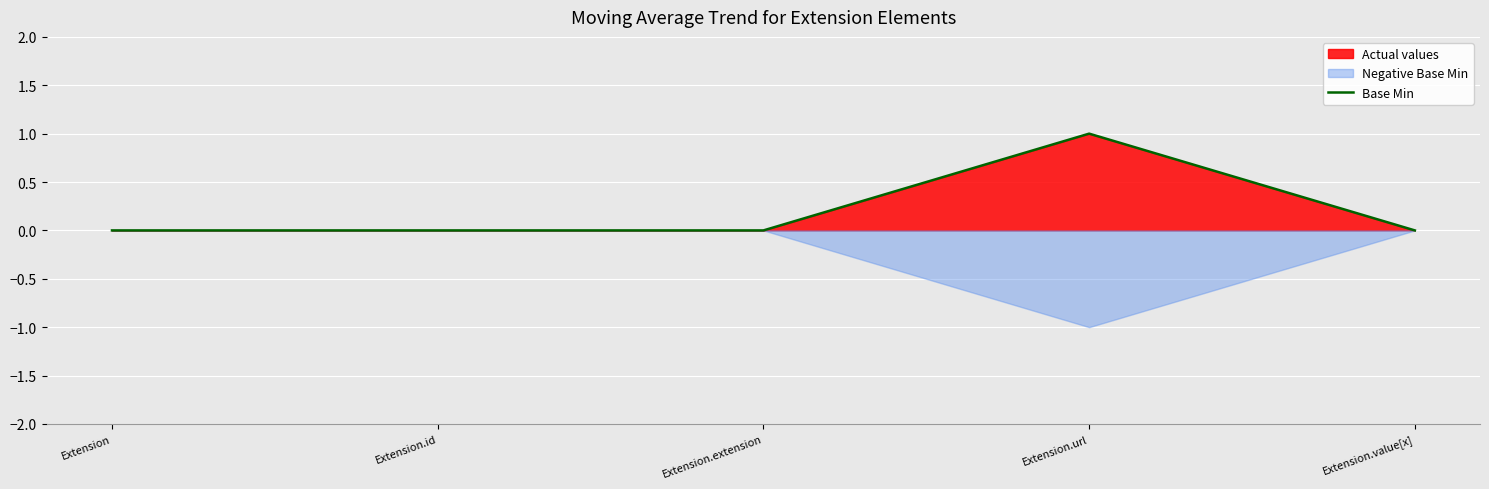

What position from the left is Extension.extension?

3